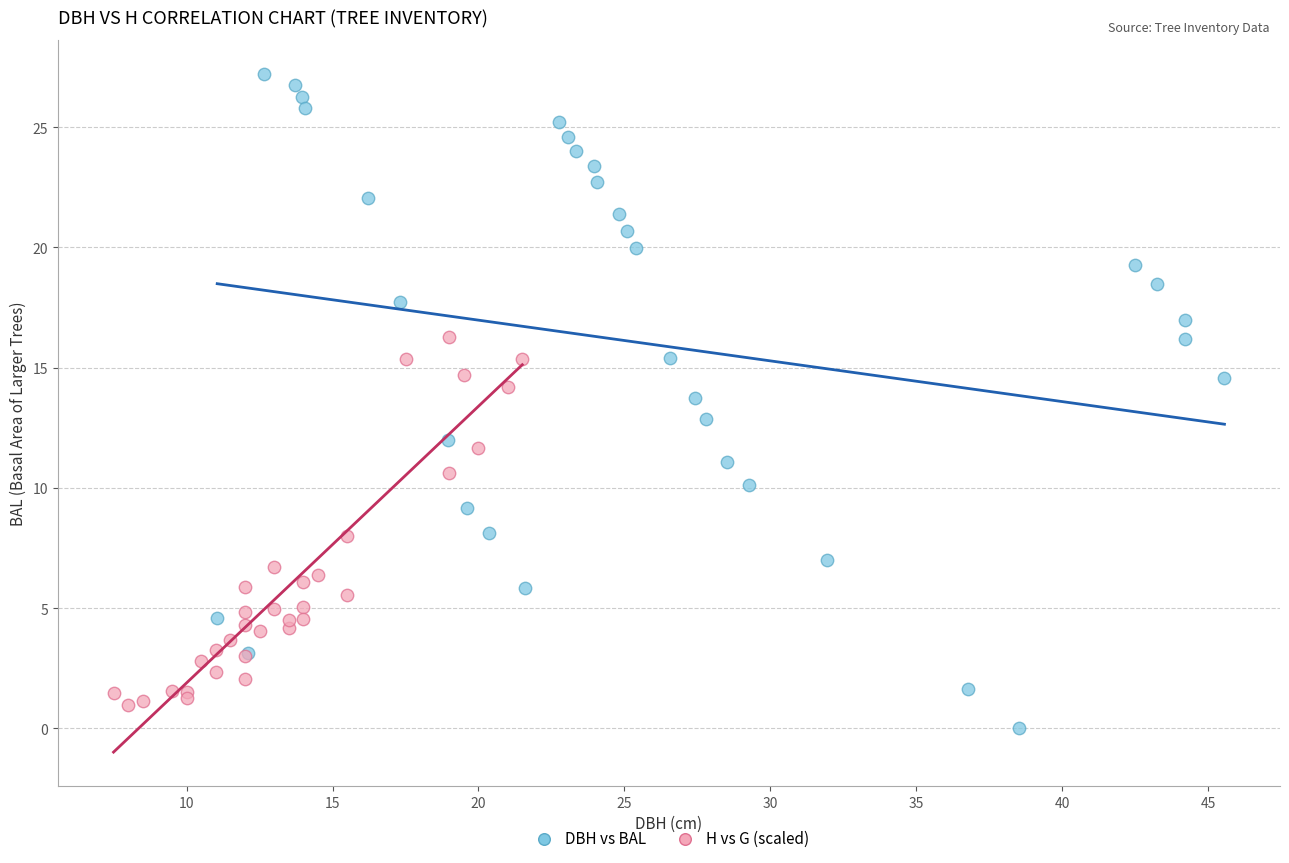

Which series reaches the maximum Y coordinate?

DBH vs BAL